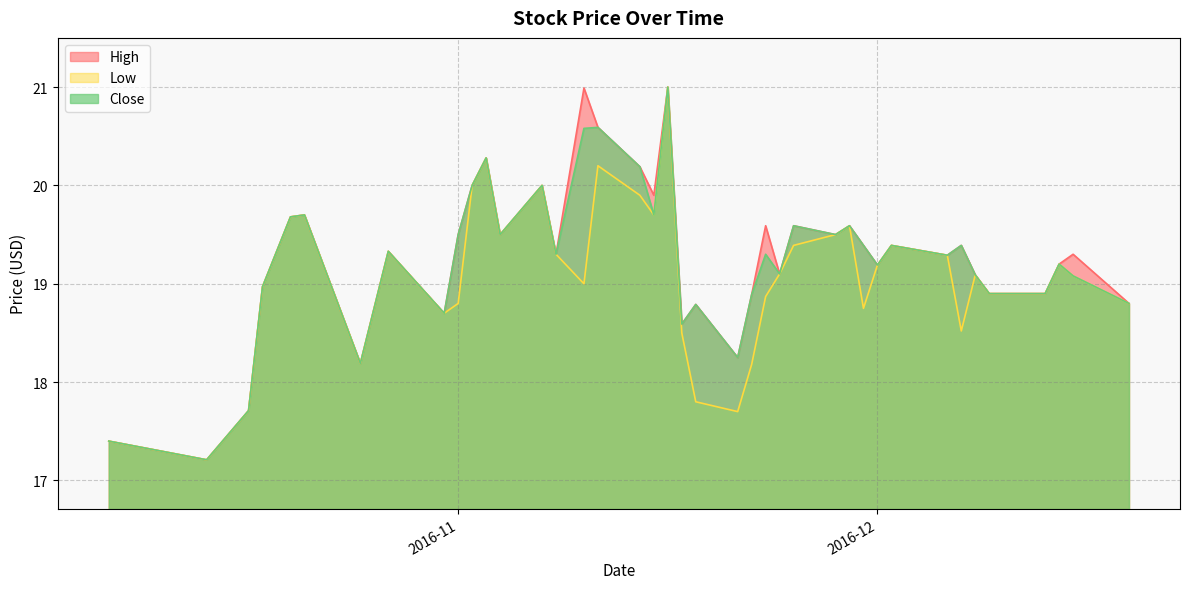

What is the sum of all Close values?

769.8